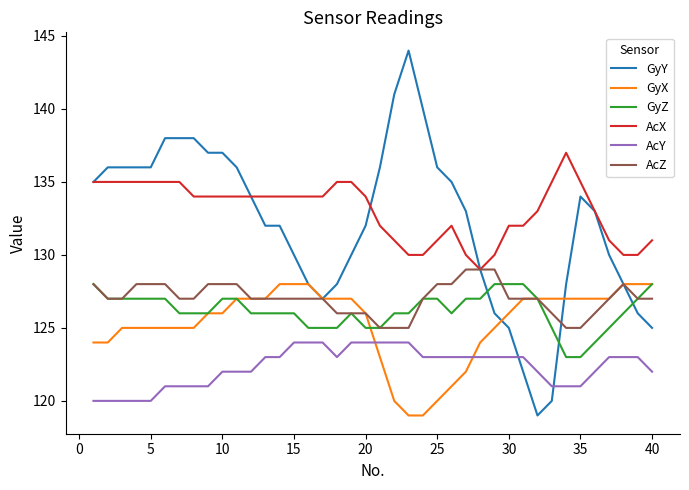

Which series has the widest spread of values?

GyY